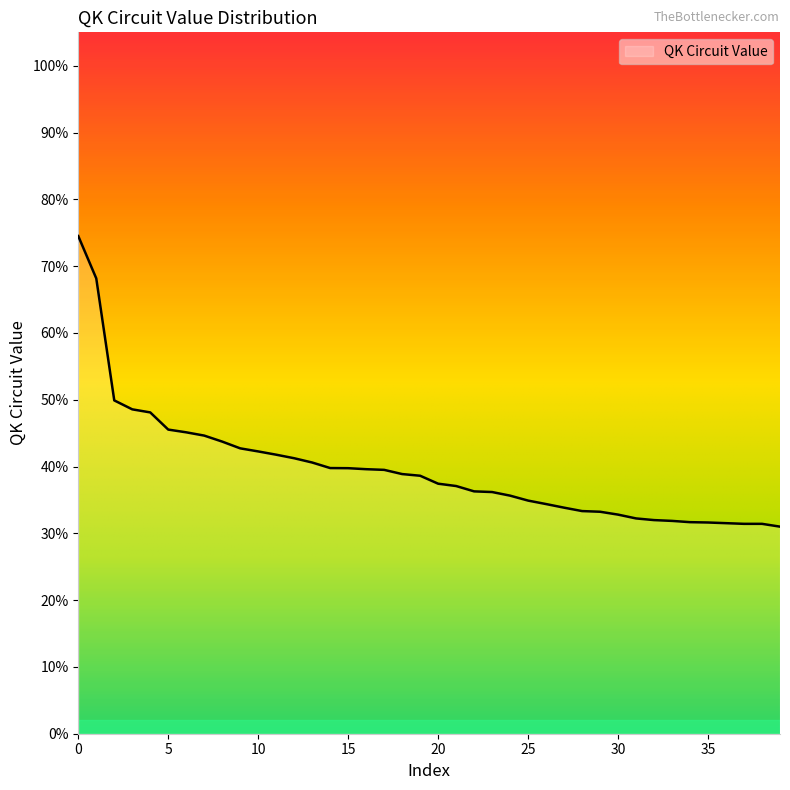

At which label is the value closest to 0?

39